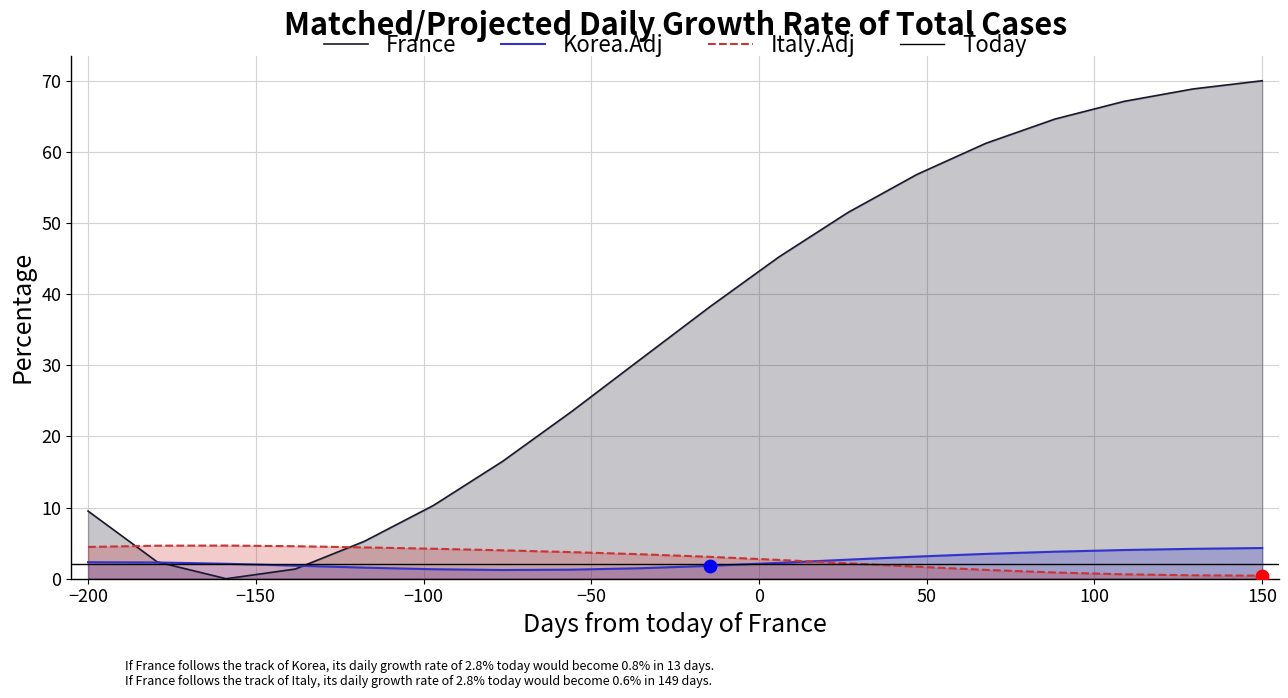

What is the highest value of the France series?

70.0